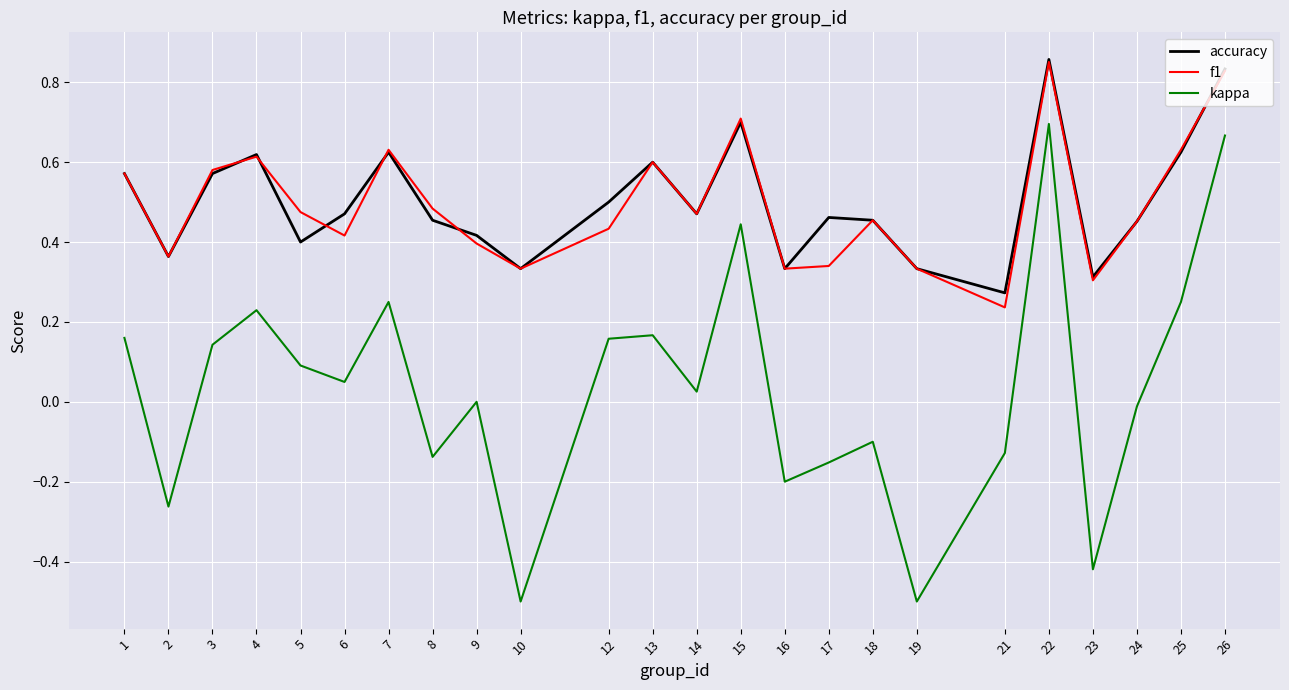

Which series has the largest range (max minus min)?

kappa